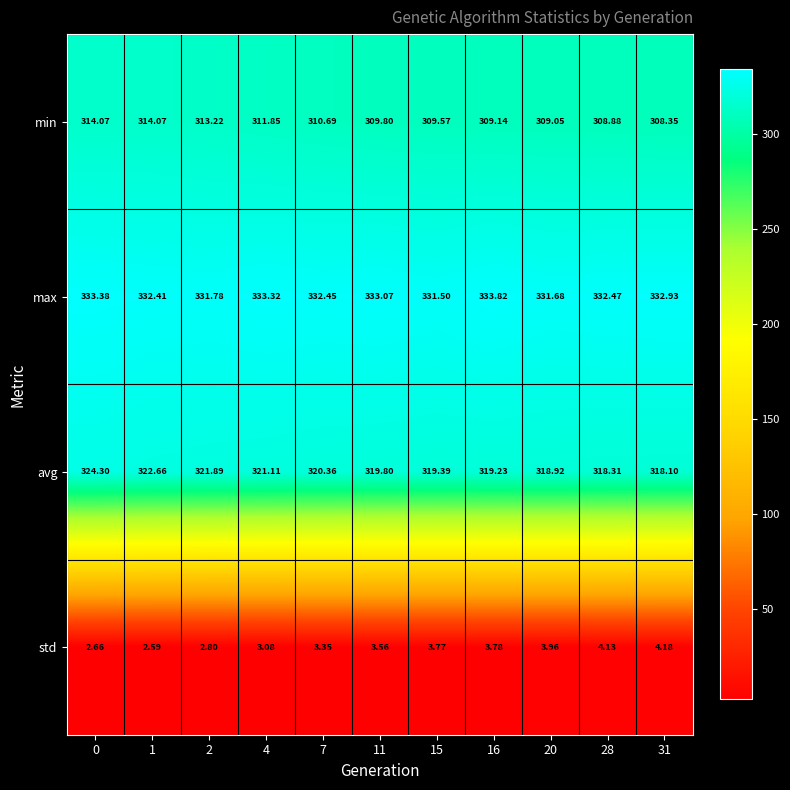

Rank the series at 31 from highest to lowest value.

max, avg, min, std